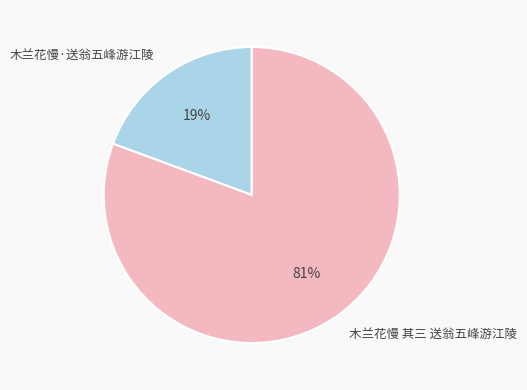

To the nearest percent, what portion does 木兰花慢·送翁五峰游江陵 represent?

19%